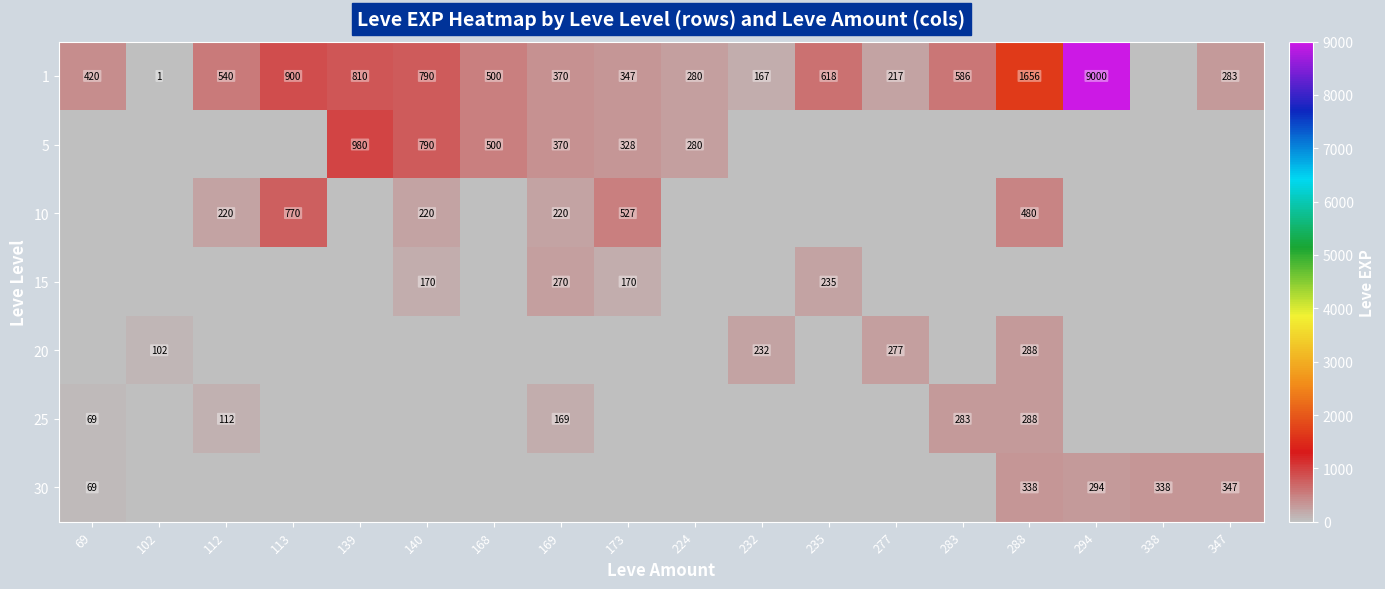

True or false: 20 has a value of 277 at 277.

True